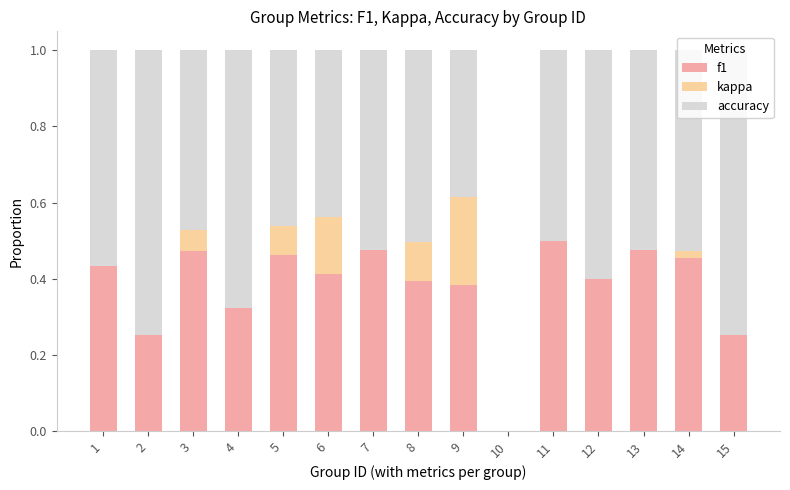

What is the total value across all series at 6?

1.0